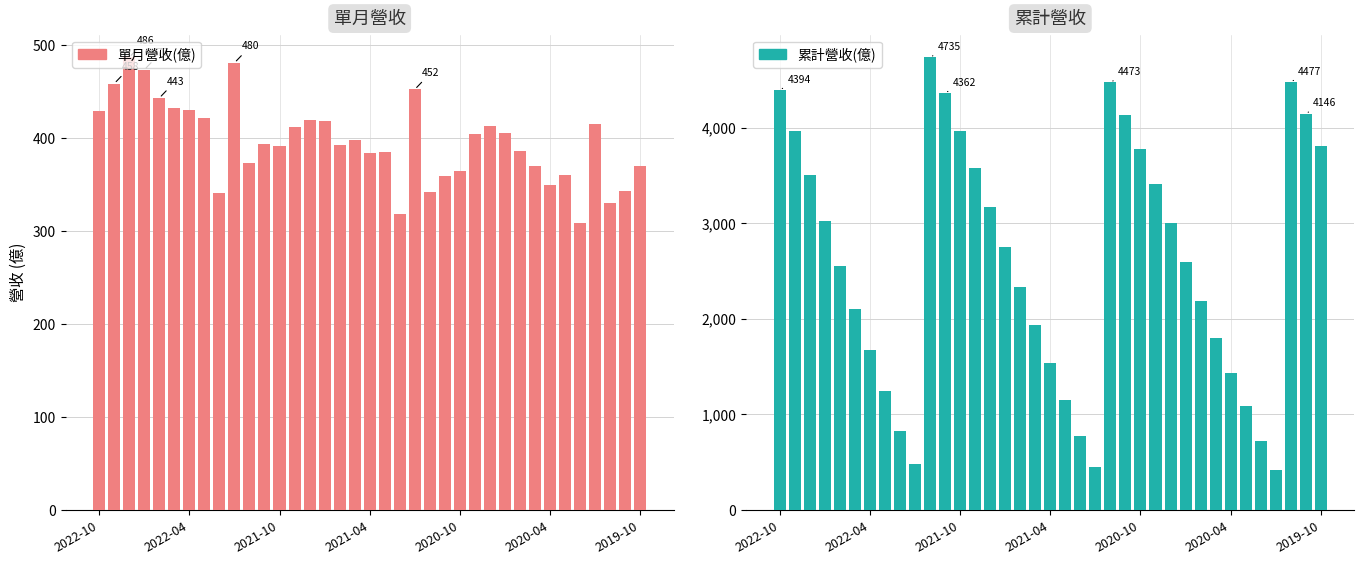

Which series has the largest range (max minus min)?

累計營收(億)